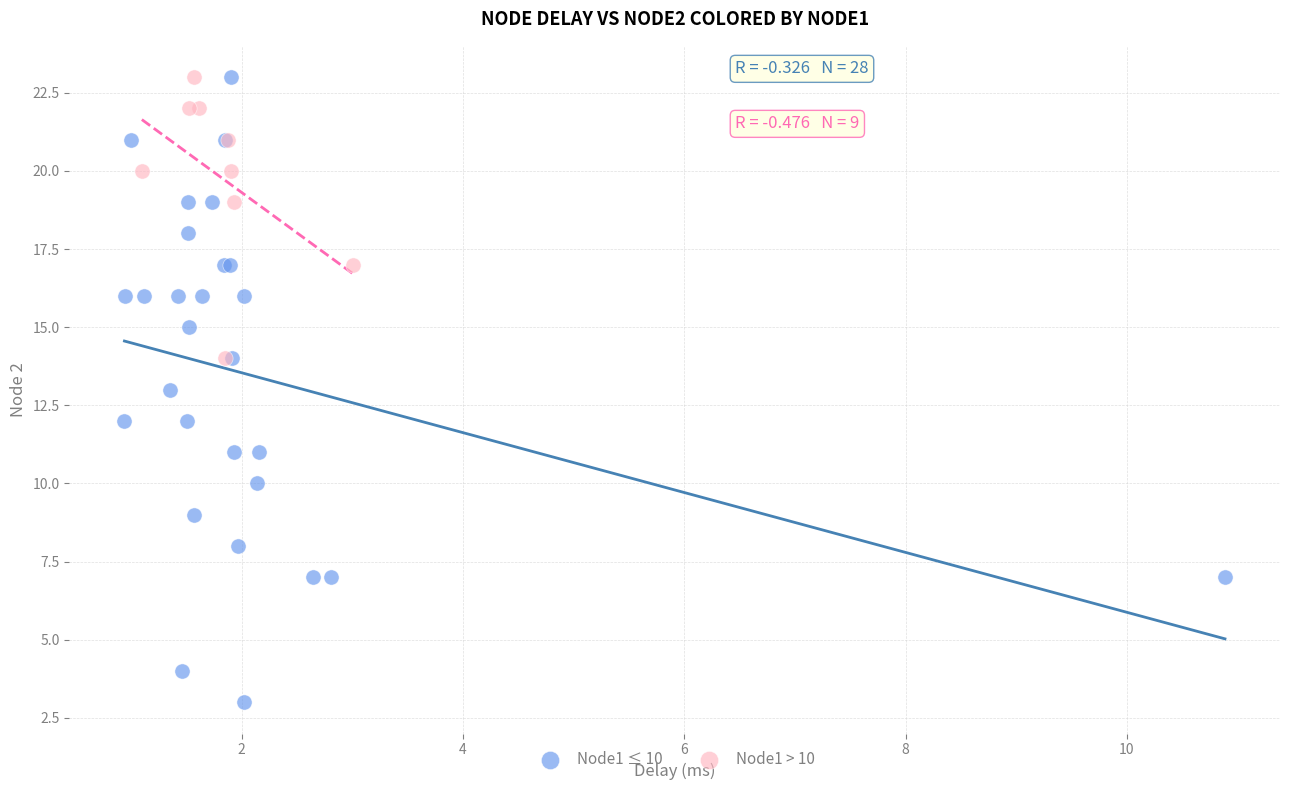

Which series reaches the minimum Y coordinate?

Node1 ≤ 10